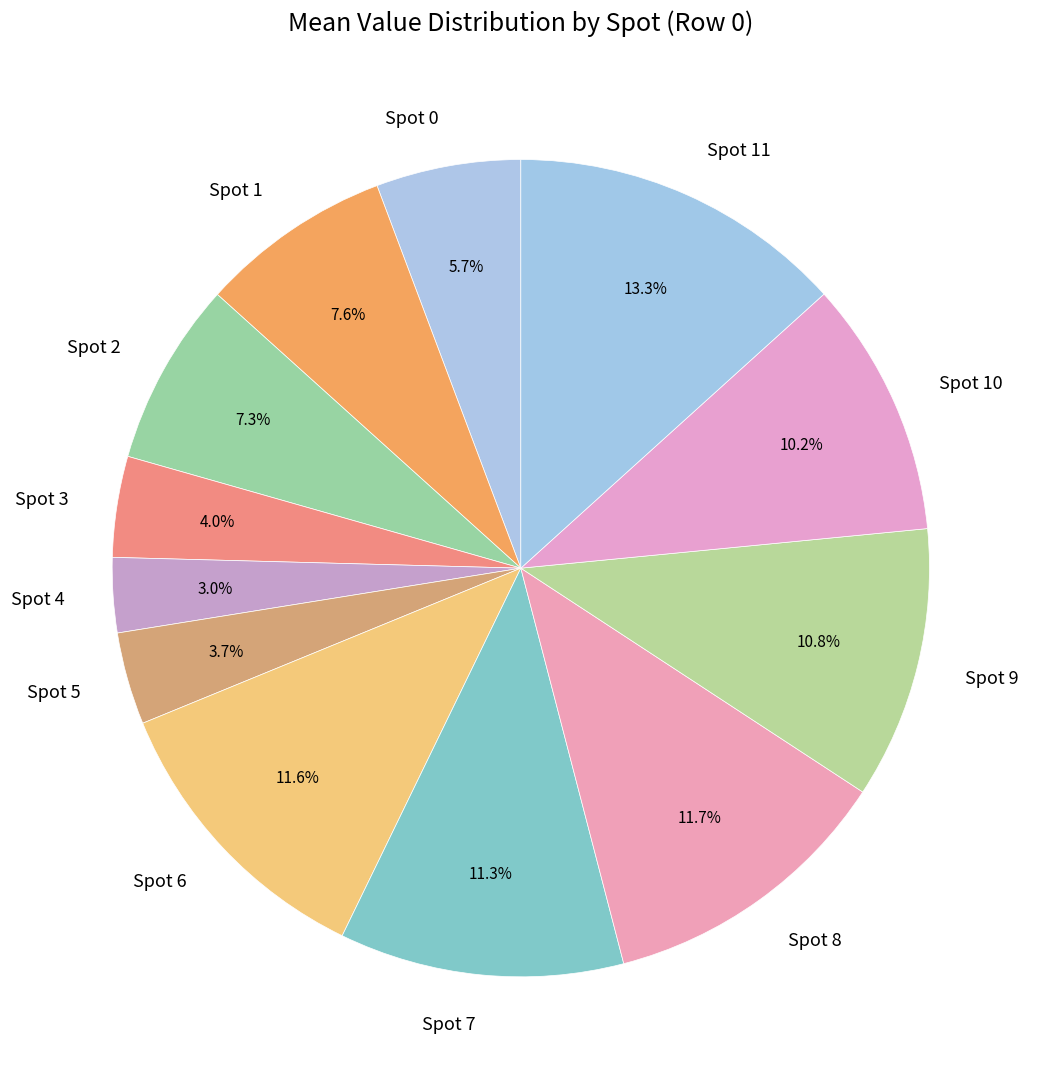

Approximately how many times larger is the value at Spot 11 compared to Spot 5?

3.6